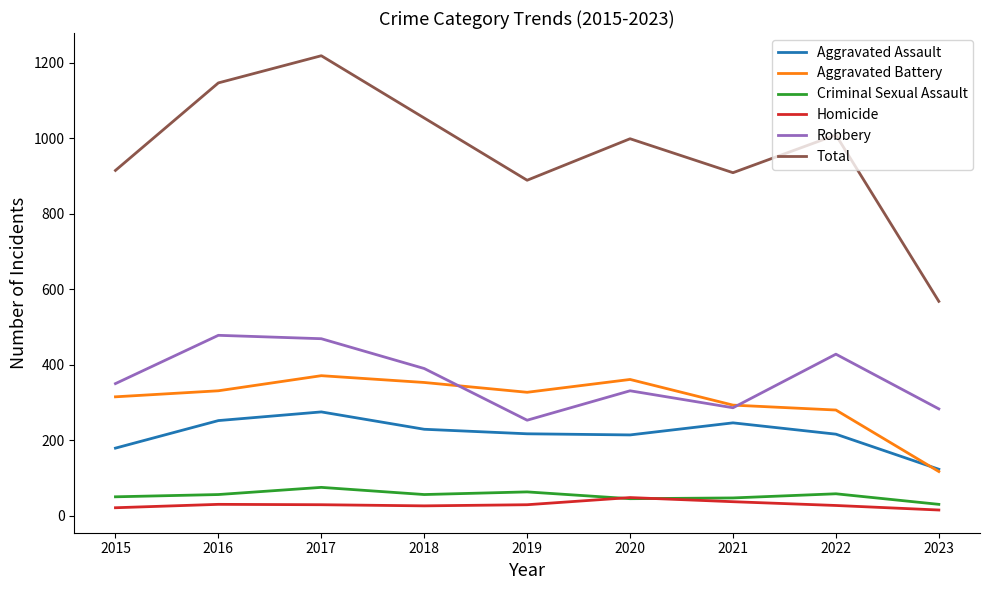

List the series in order of their peak value, highest first.

Total, Robbery, Aggravated Battery, Aggravated Assault, Criminal Sexual Assault, Homicide